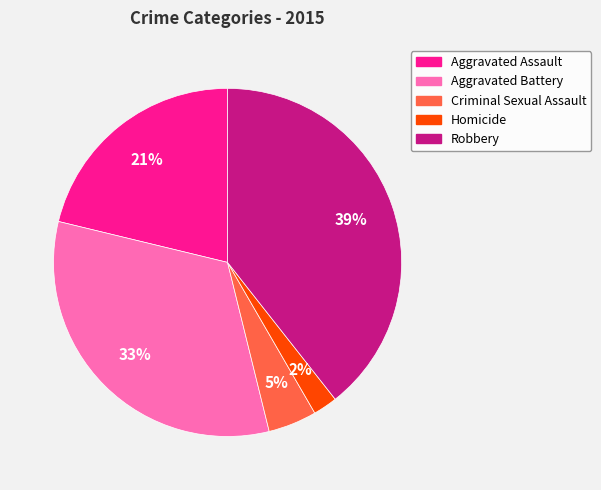

To the nearest percent, what is the combined percentage of Homicide and Criminal Sexual Assault?

7%